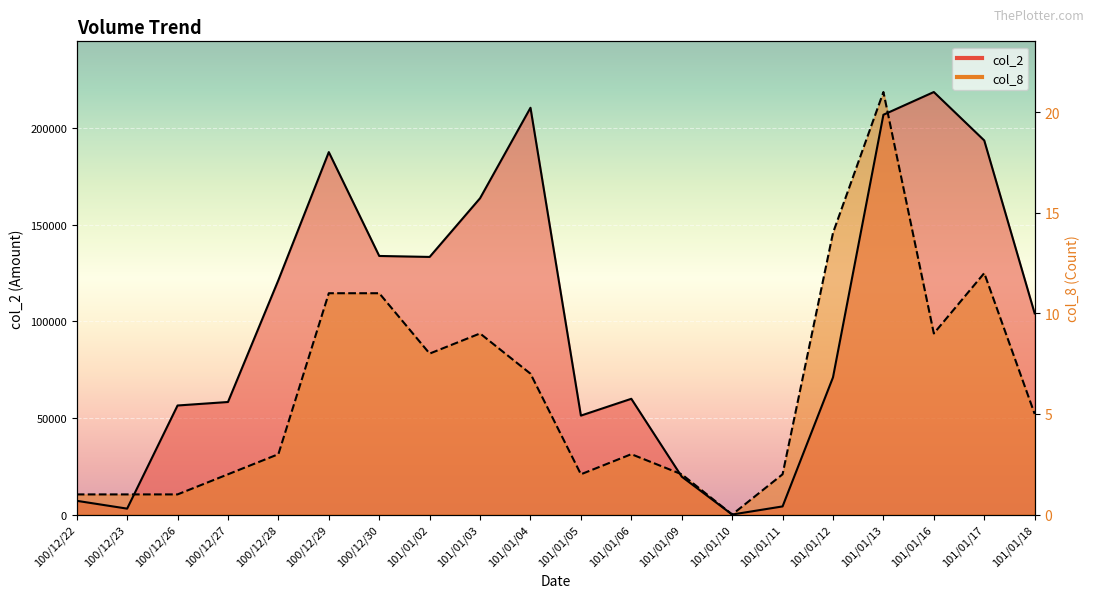

Does the chart display data point markers on the line(s)?

No